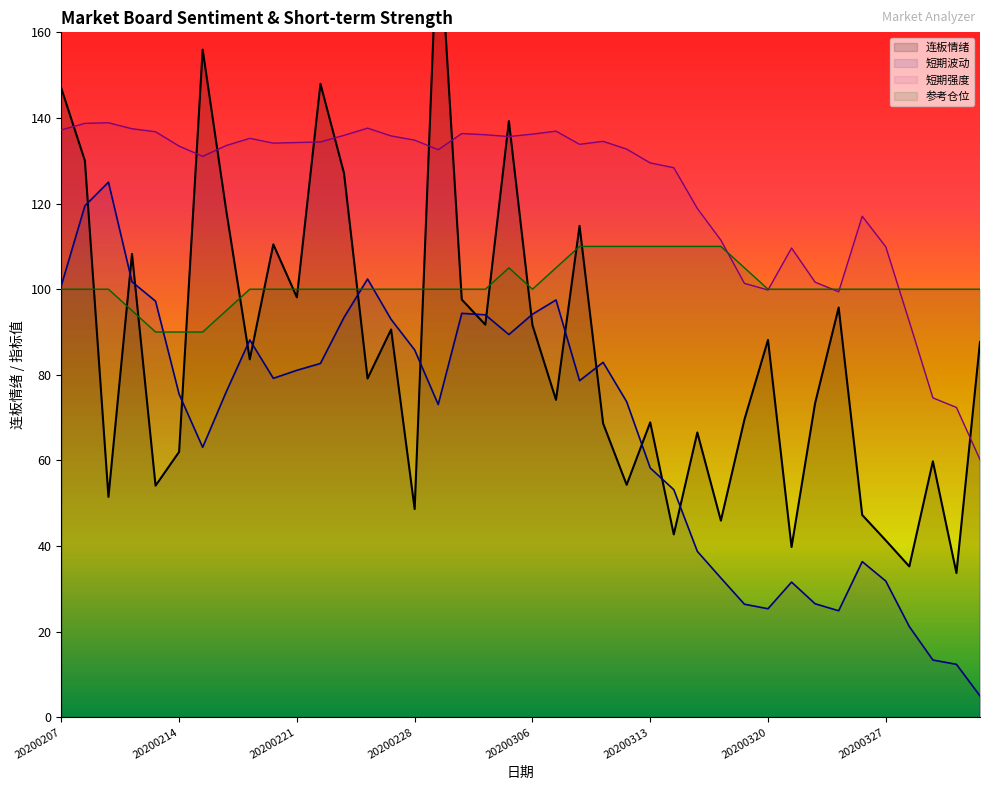

How many intersections are there between 连板情绪 and 参考仓位?

15